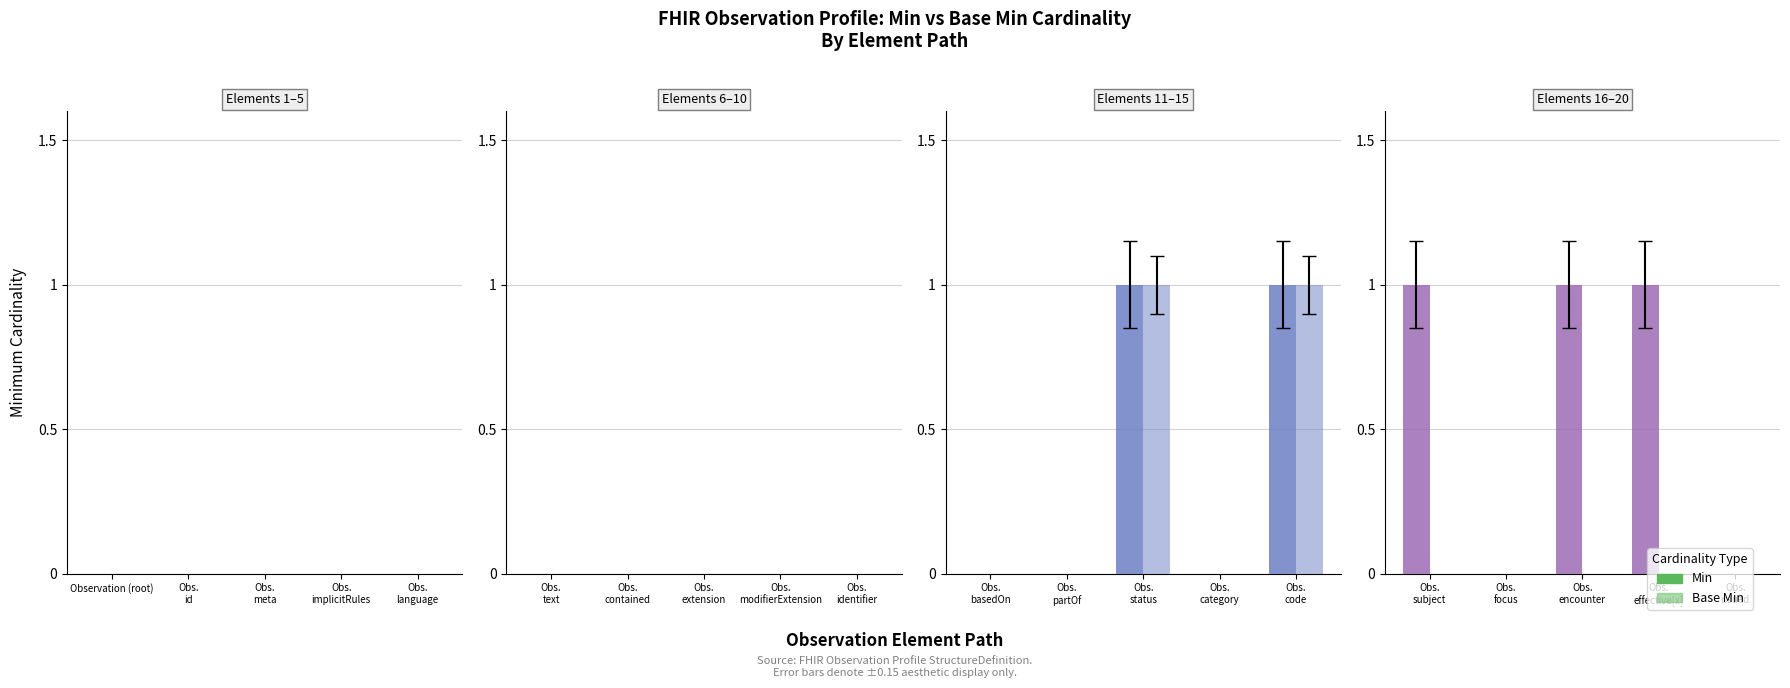

Is the value of Min at Obs. focus greater than the value of Base Min at Obs. effective[x]?

No